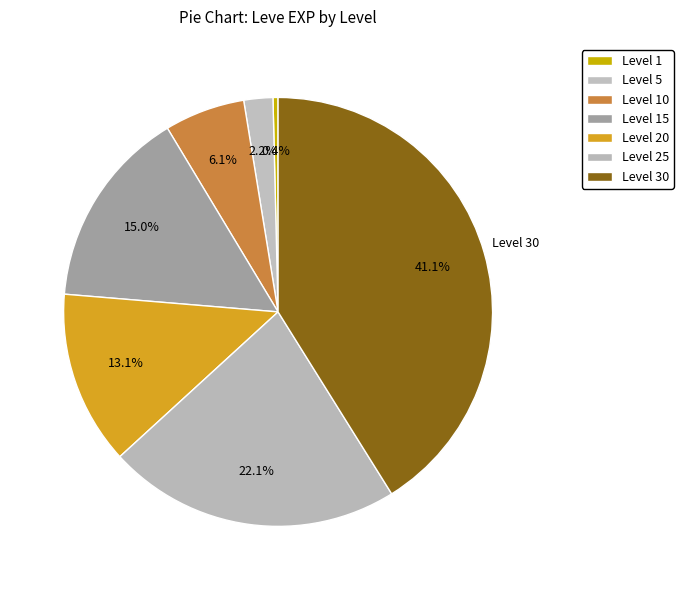

What portion of the pie excludes Level 20?

86.9%